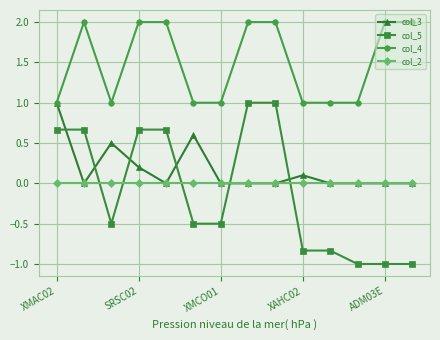

Which series has the largest total across all categories?

col_4